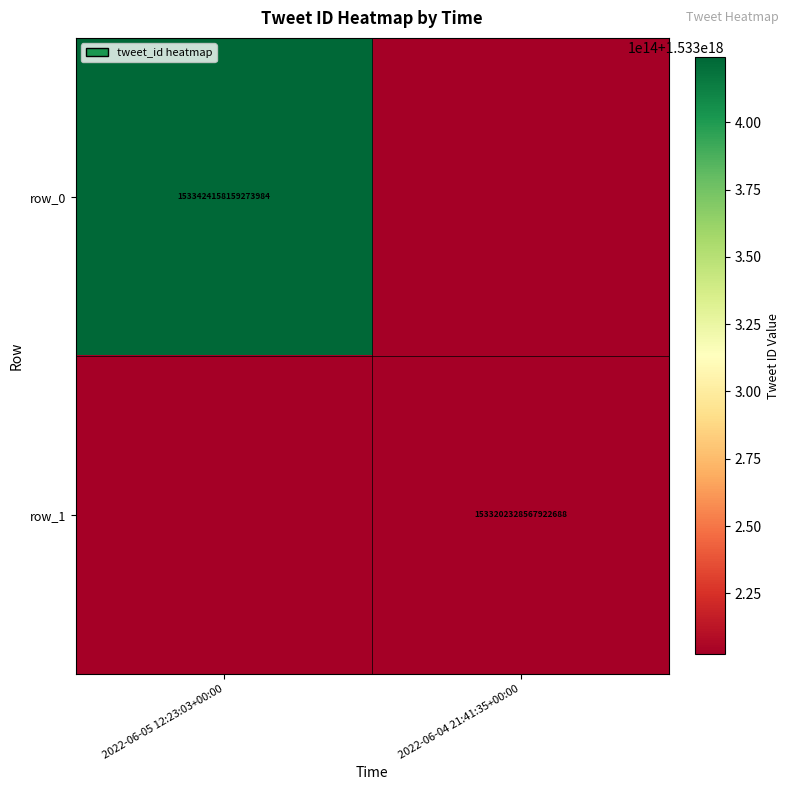

Which category has the highest value in the row_1 series?

2022-06-04 21:41:35+00:00